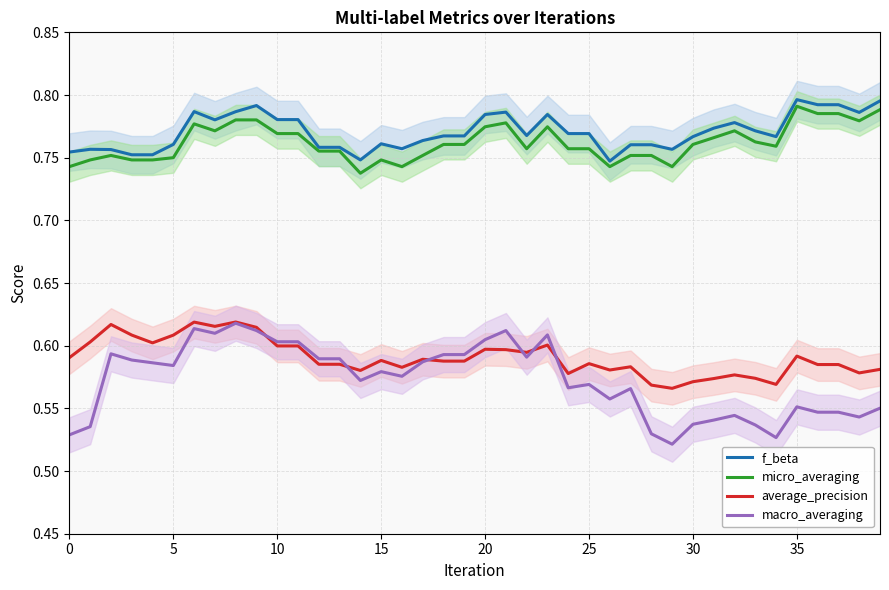

What is the difference between the highest and lowest values at 21?

0.2